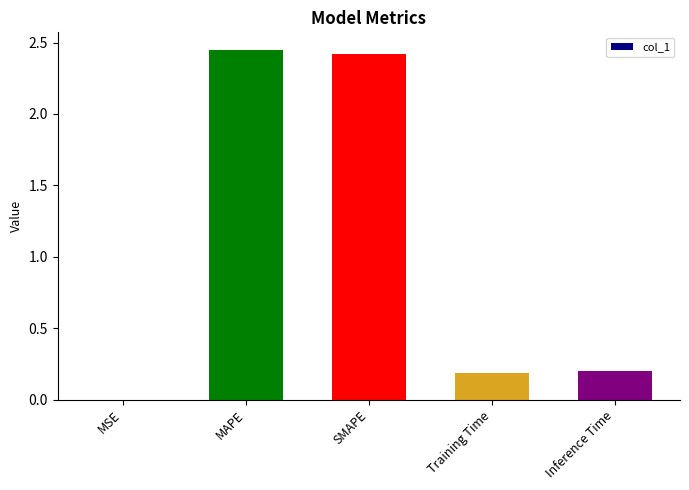

The chart shows a value of 3.3 at MAPE. True or false?

False